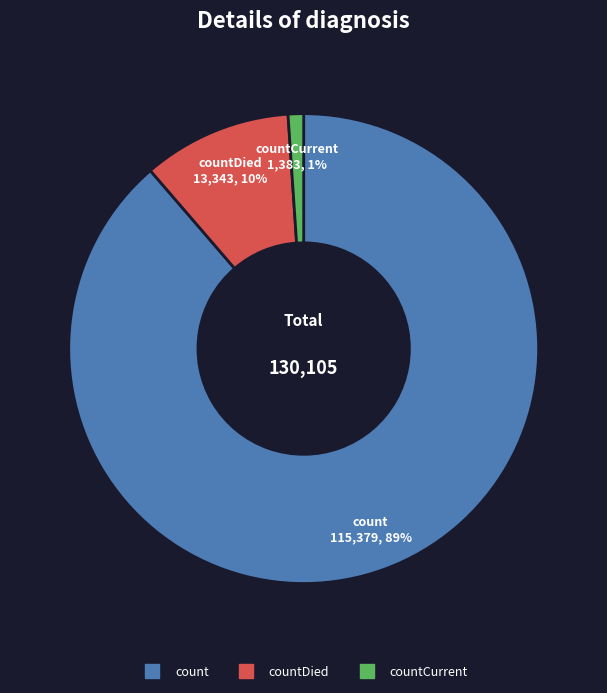

How many slices are in this pie chart?

3